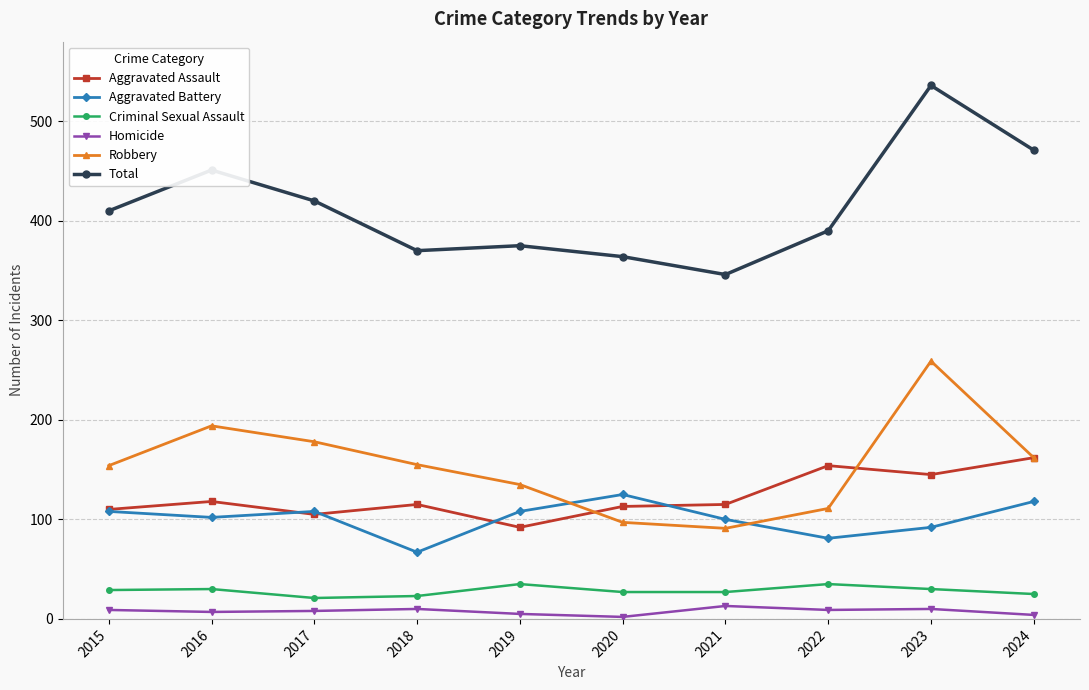

At which category is the sum across all series the highest?

2023